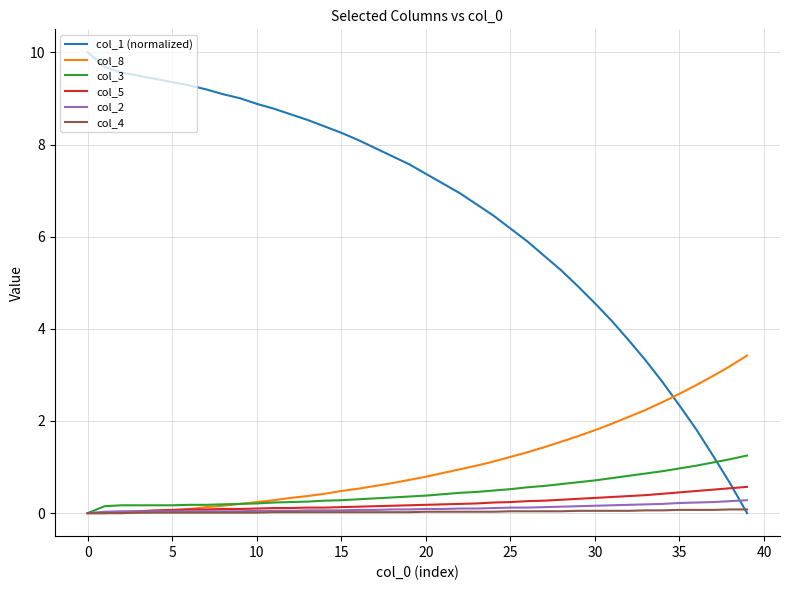

Which series has the largest total across all categories?

col_1 (normalized)